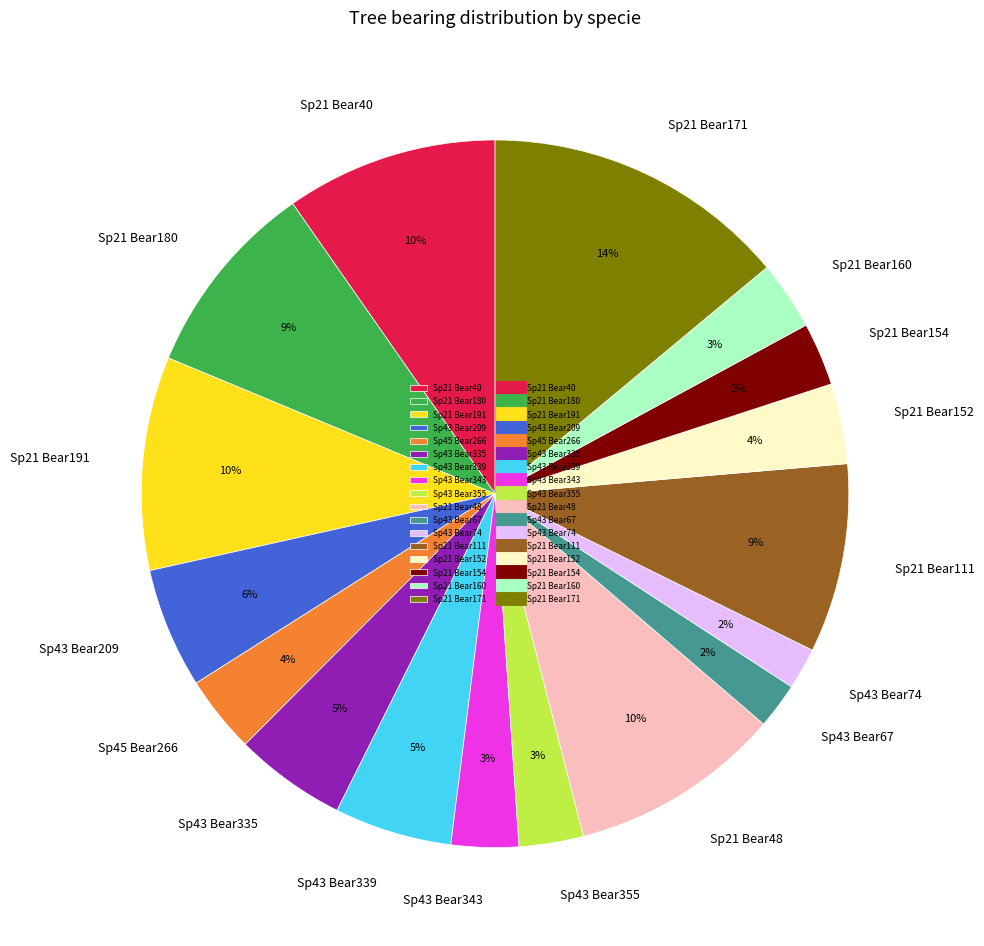

Is there a majority slice in this chart?

No